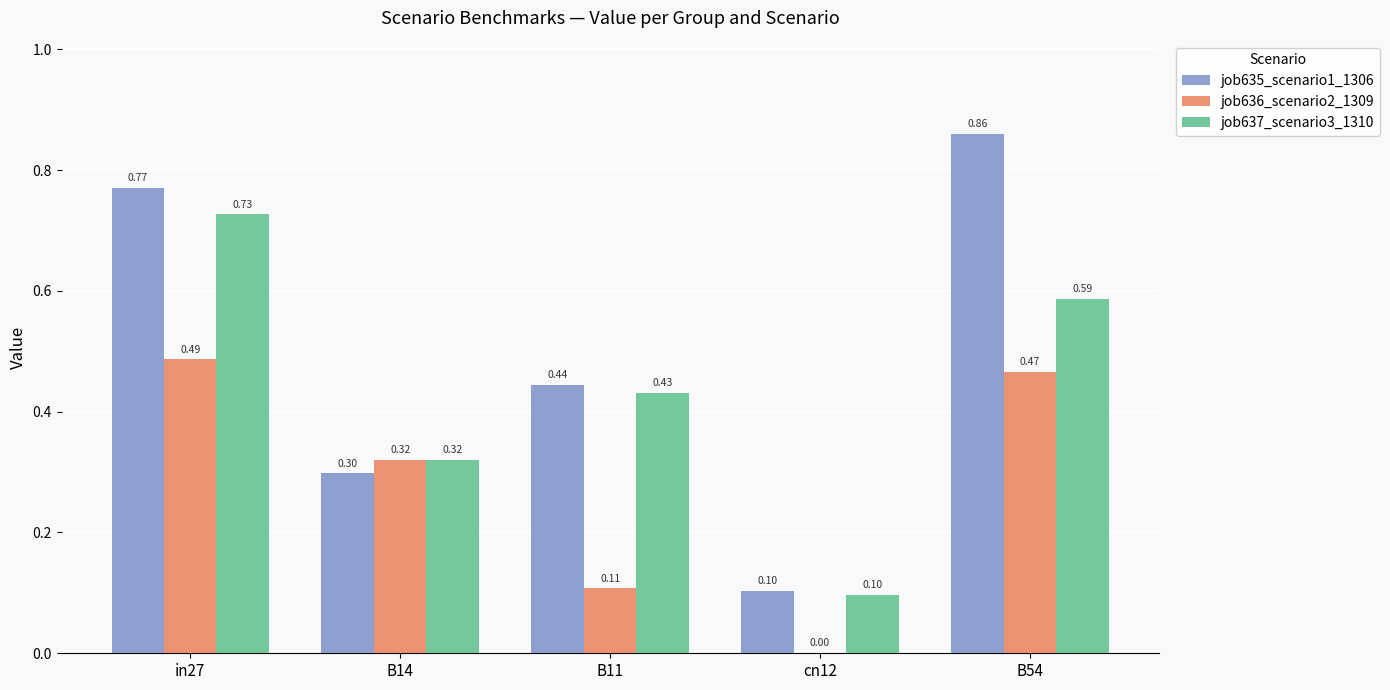

What is the sum of all job636_scenario2_1309 values?

1.4